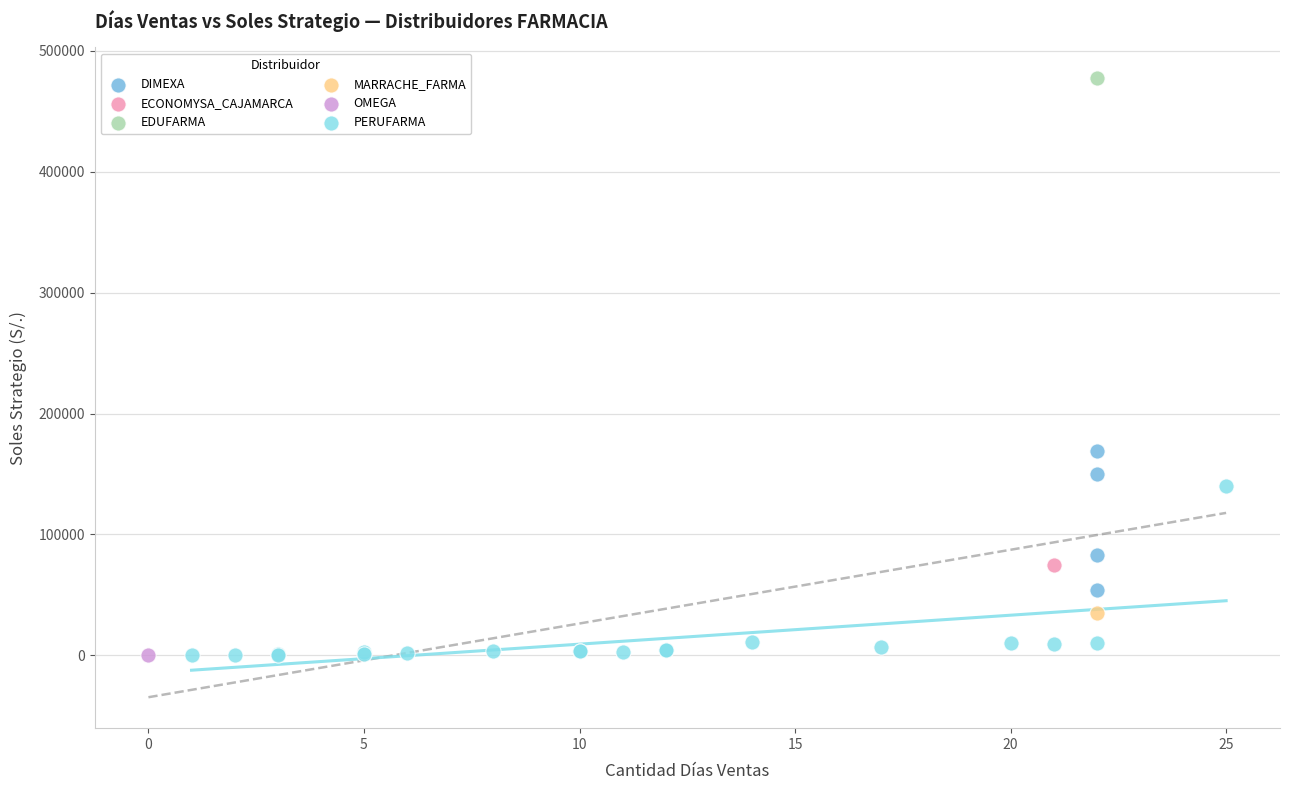

What are all the series names shown in the legend?

DIMEXA, ECONOMYSA_CAJAMARCA, EDUFARMA, MARRACHE_FARMA, OMEGA, PERUFARMA